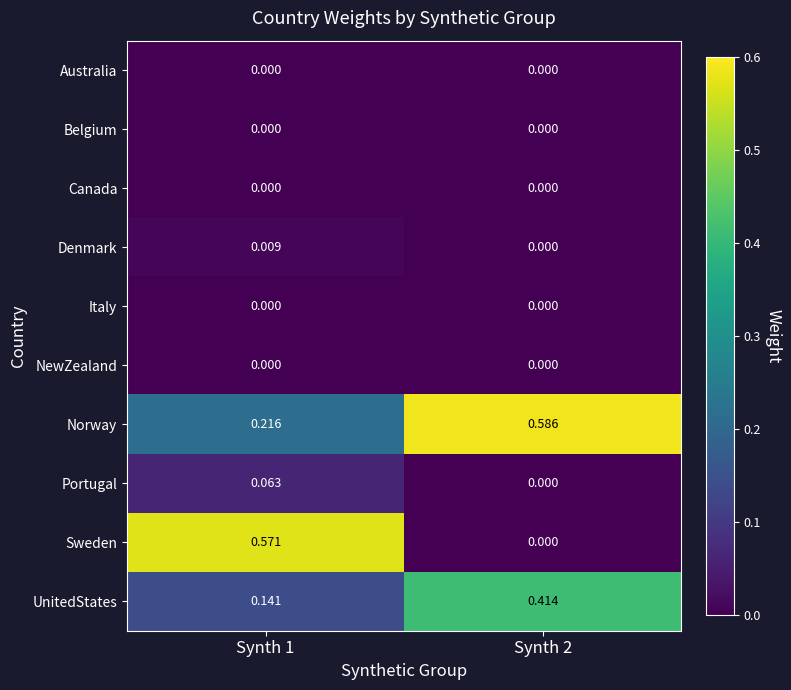

Which label corresponds to the largest value in the chart?

Synth 2